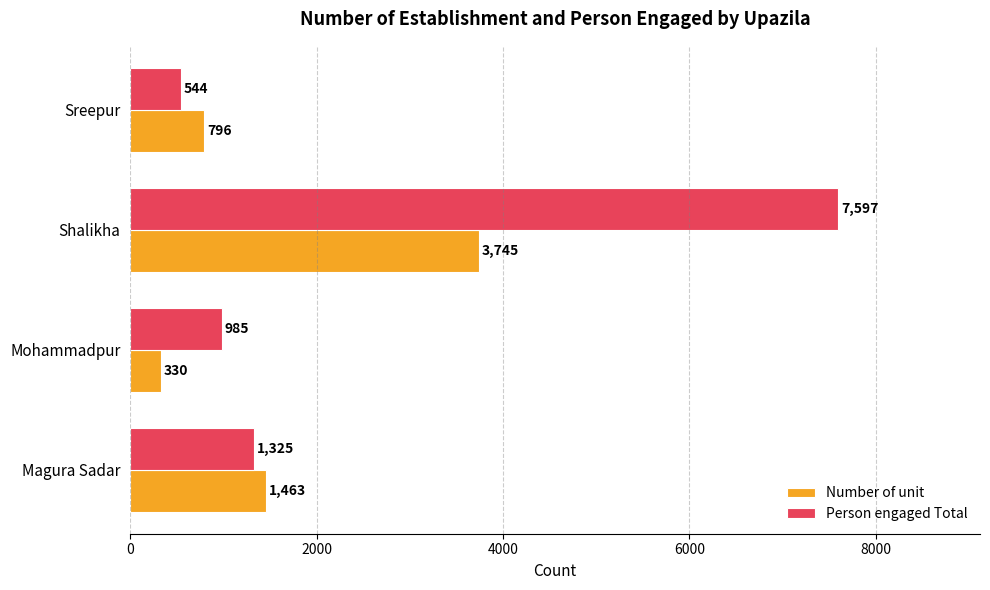

What is the difference between the second highest and second lowest values in the Person engaged Total series?

340